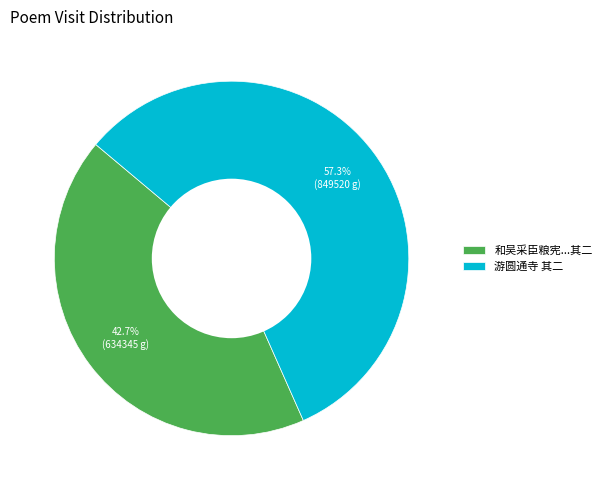

To the nearest percent, what percentage of the pie is 游圆通寺 其二?

57%